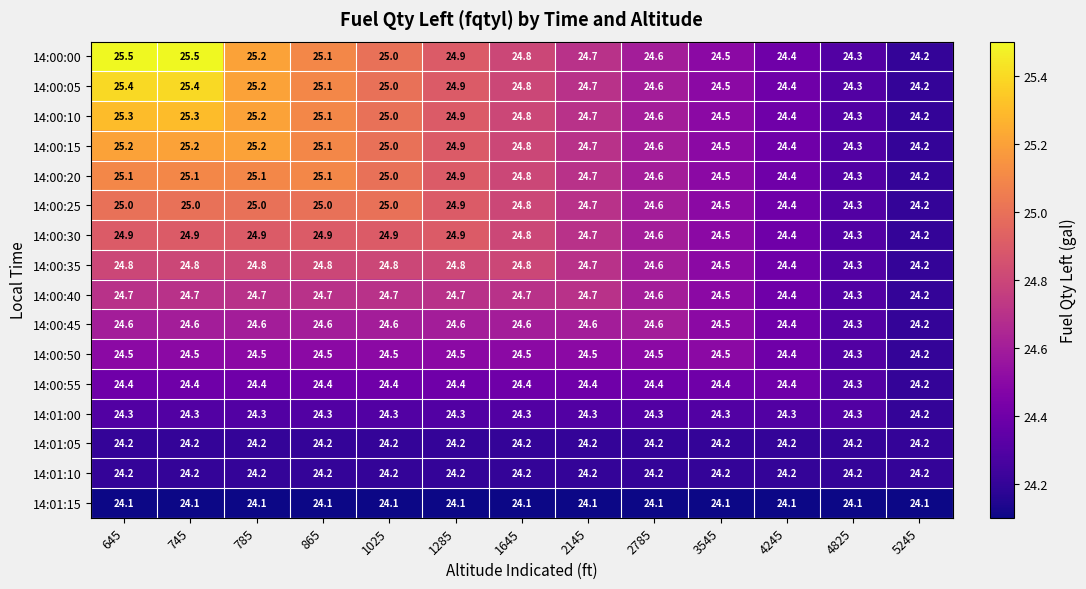

What is the difference between the maximum and minimum values in the 14:00:15 series?

1.0